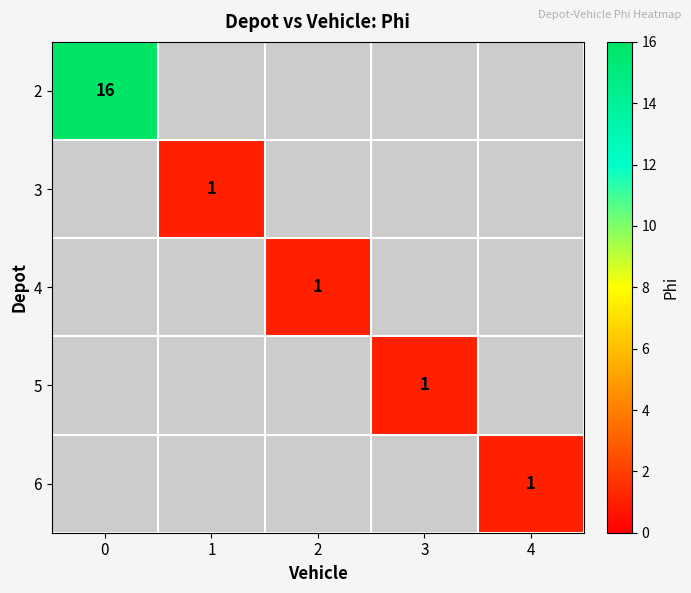

What is the minimum value shown in the chart?

1.0